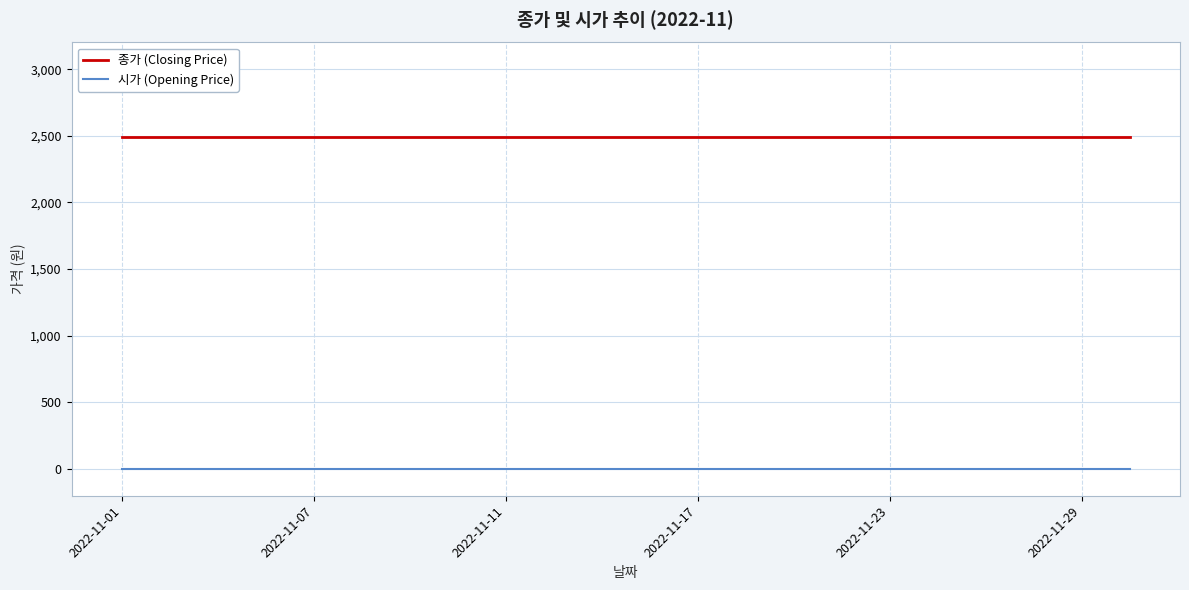

List the series in order of their overall mean, highest first.

종가 (Closing Price), 시가 (Opening Price)